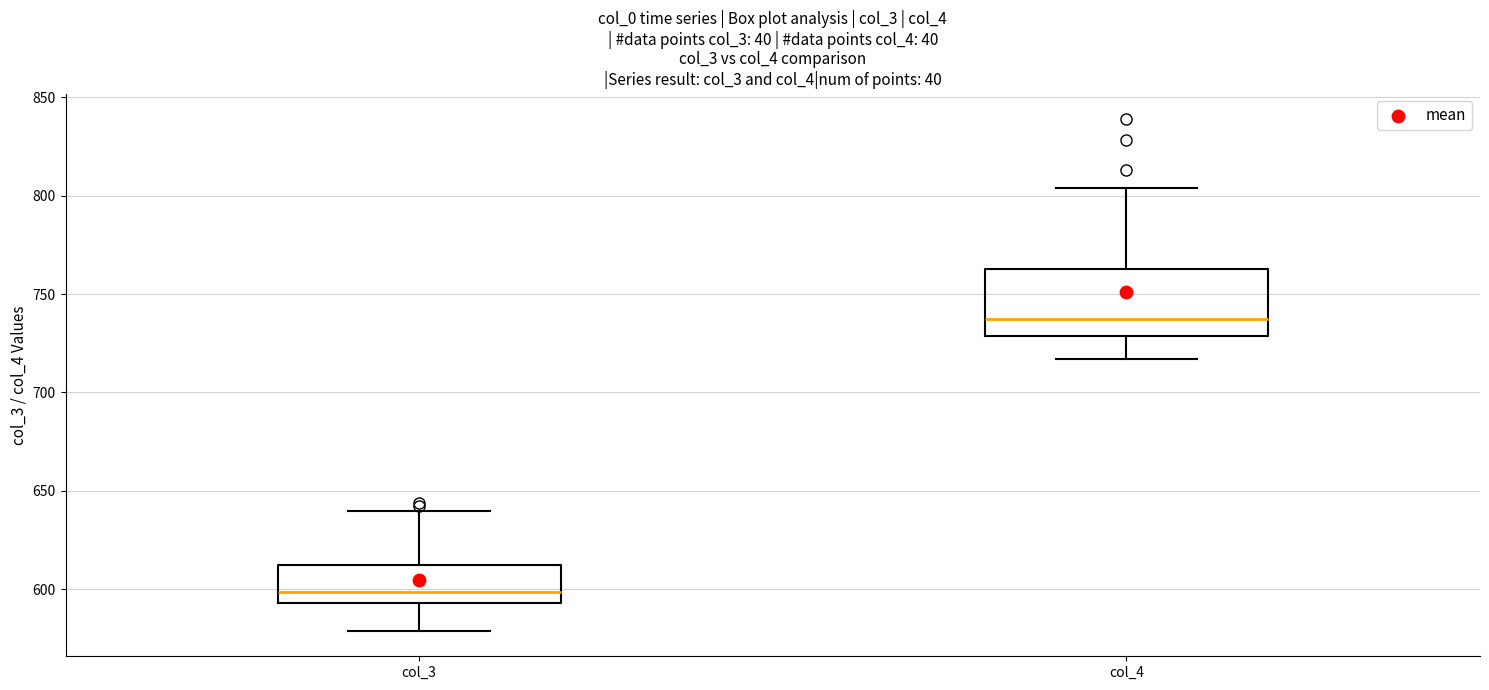

Comparing the boxes themselves (not the whiskers), which one is the tallest?

col_4